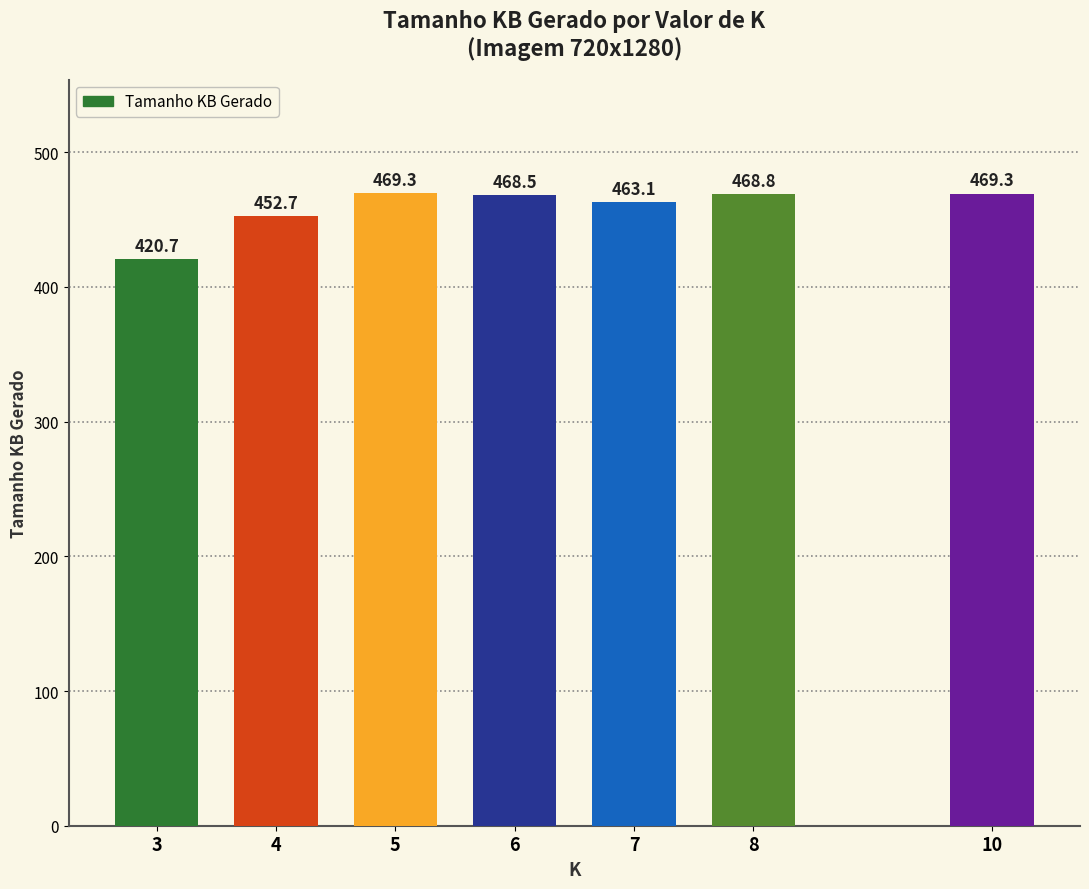

What is the value of the 2nd bar from the left?

452.7